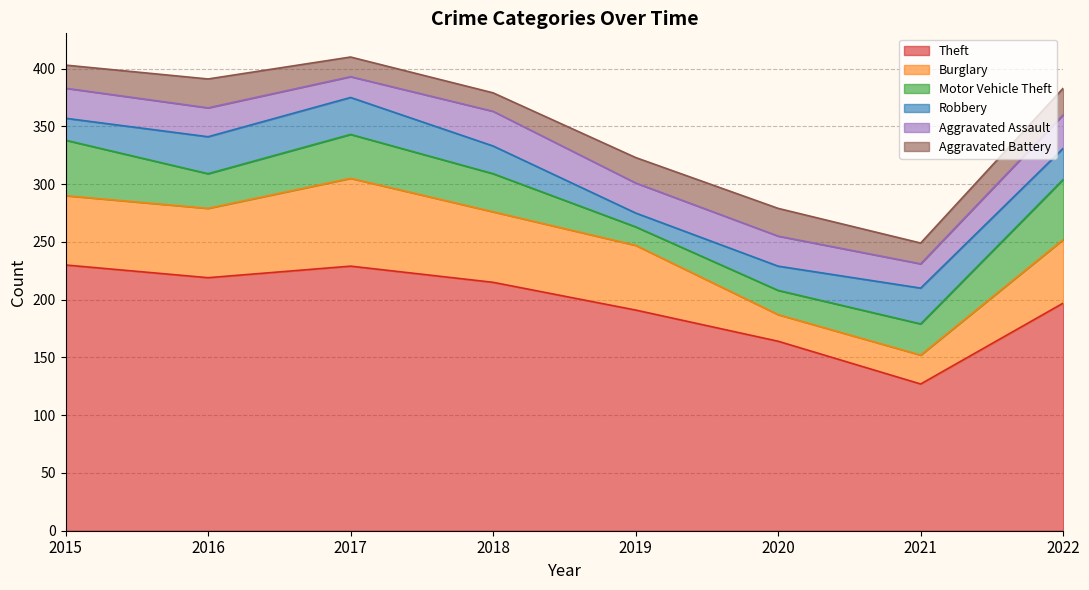

Between 2017 and 2022, which series saw the biggest shift?

Theft